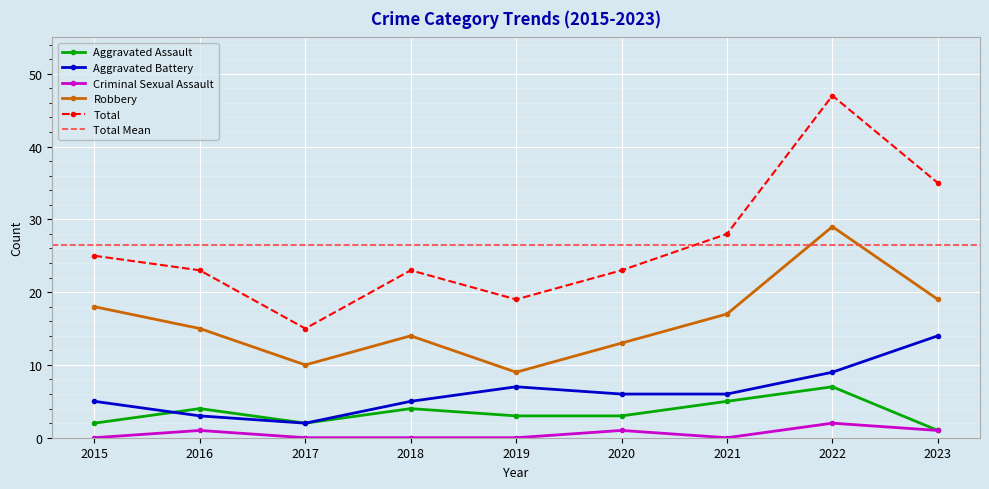

At which category does Total reach its first local valley?

2017